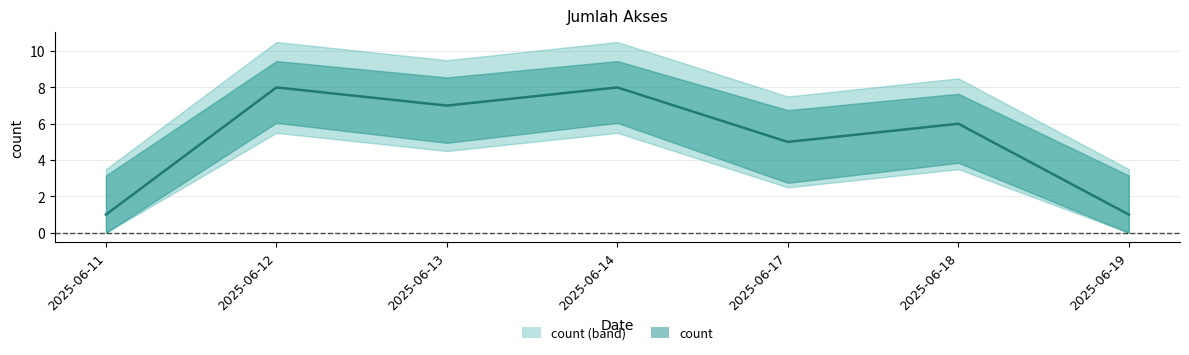

True or false: the data shows 6 at 2025-06-18.

True